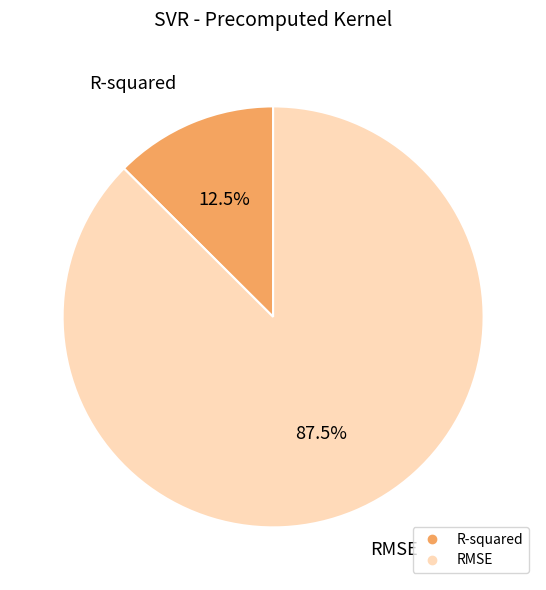

How many segments does this pie chart have?

2